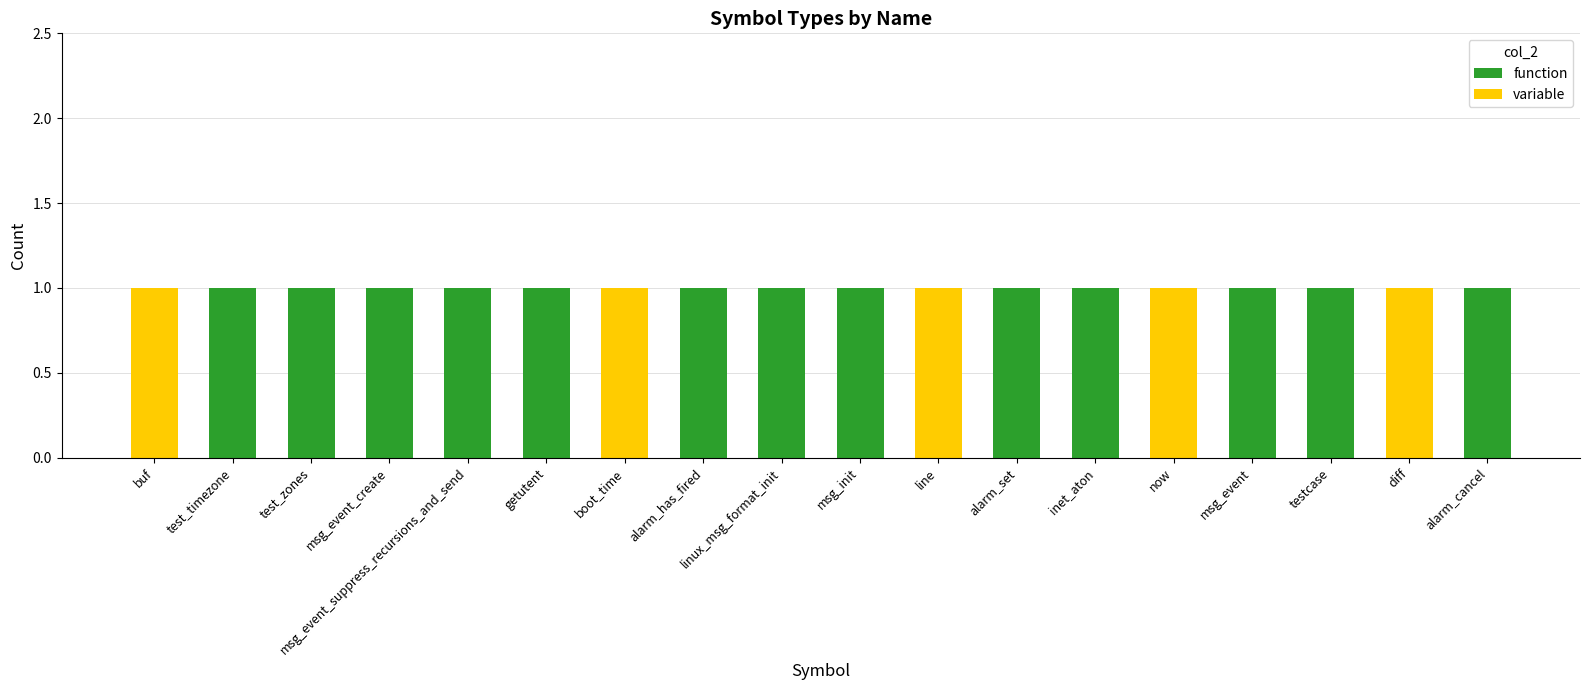

Is it true that function equals 1 at msg_event_suppress_recursions_and_send?

True